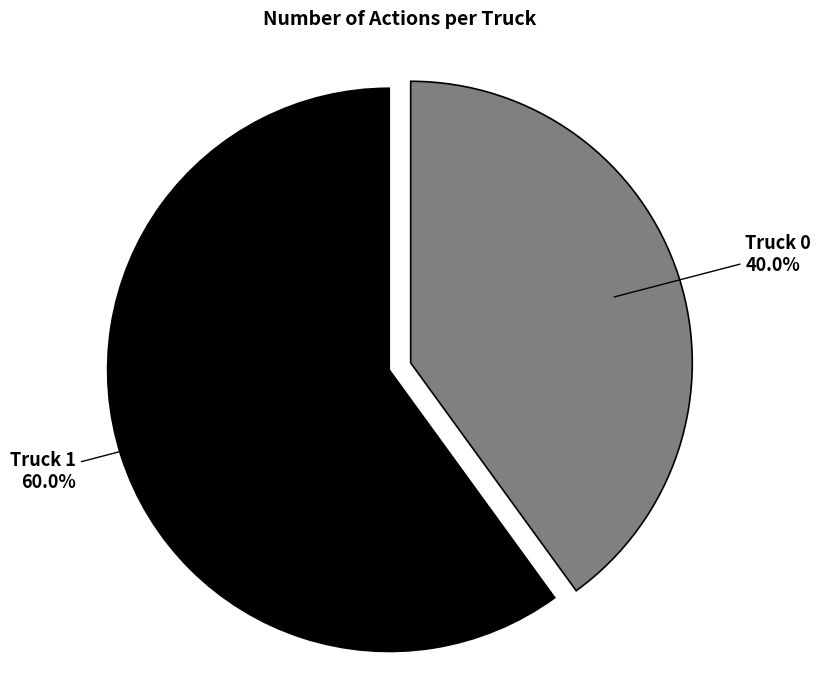

To the nearest percent, what is the difference between the largest and smallest slice percentages?

20%